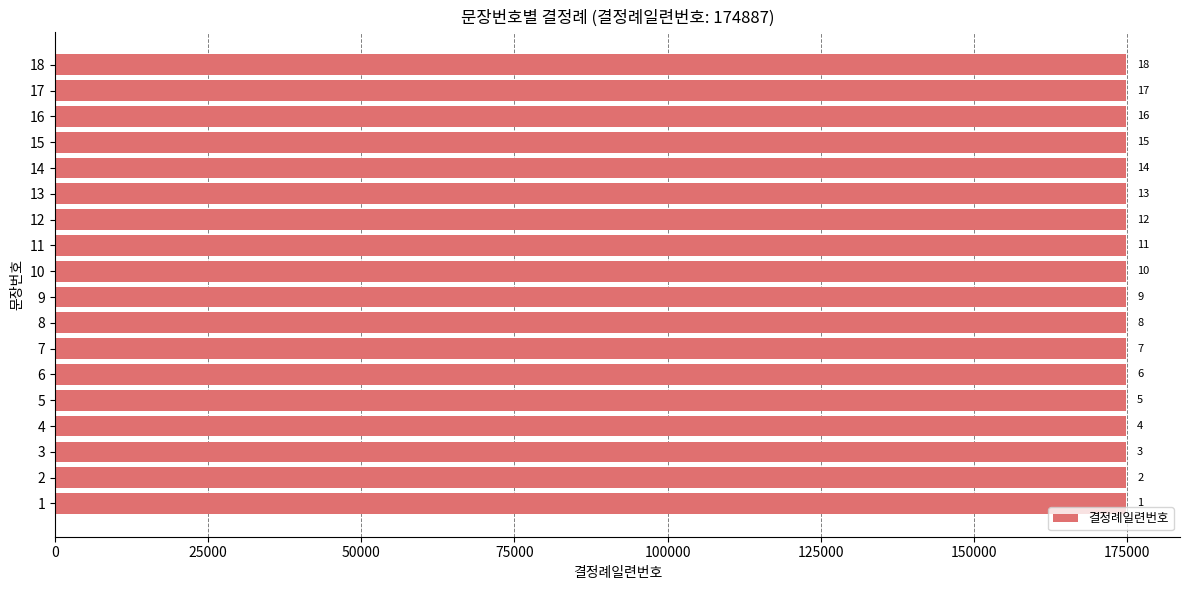

List the labels in order of value, smallest first.

1, 2, 3, 4, 5, 6, 7, 8, 9, 10, 11, 12, 13, 14, 15, 16, 17, 18